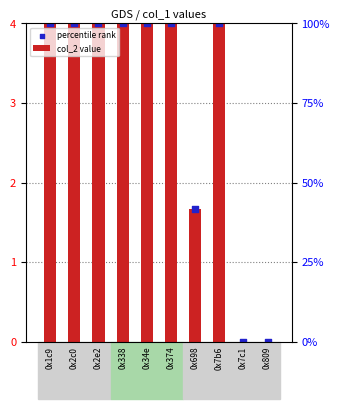

What are all the series names shown in the legend?

col_2 value, percentile rank